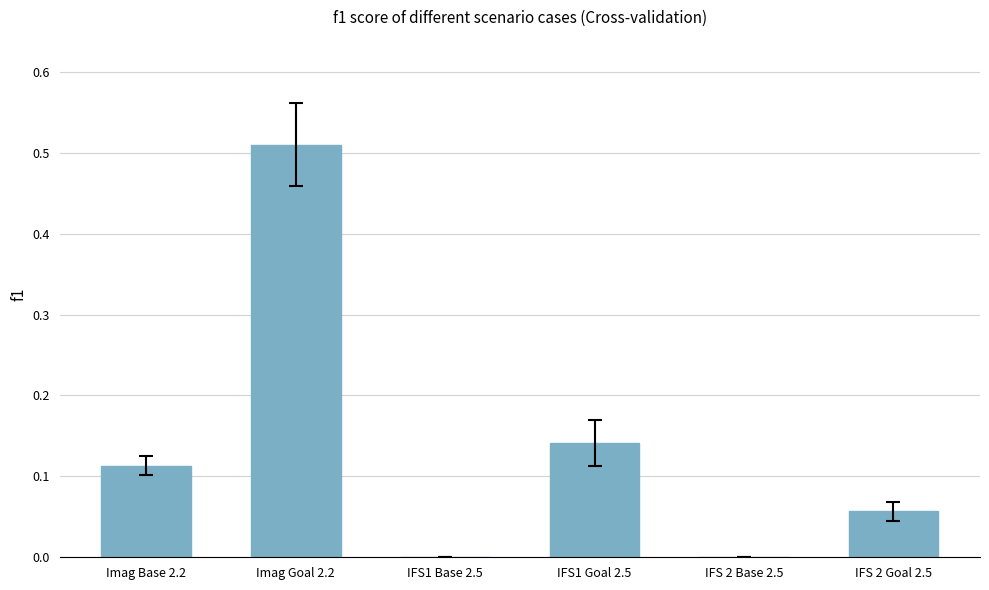

Count the values in the range 0 to 1.

6